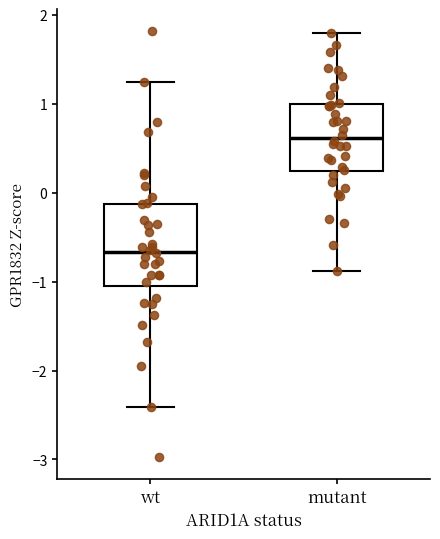

Which box is the tallest, from its lower edge to its upper edge?

wt